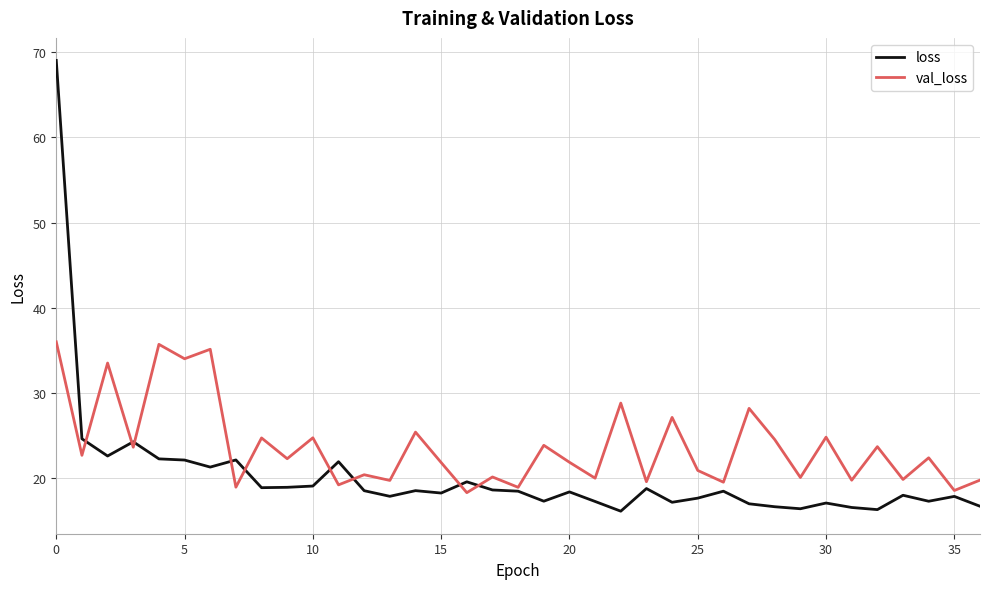

Which series has the largest total across all categories?

val_loss